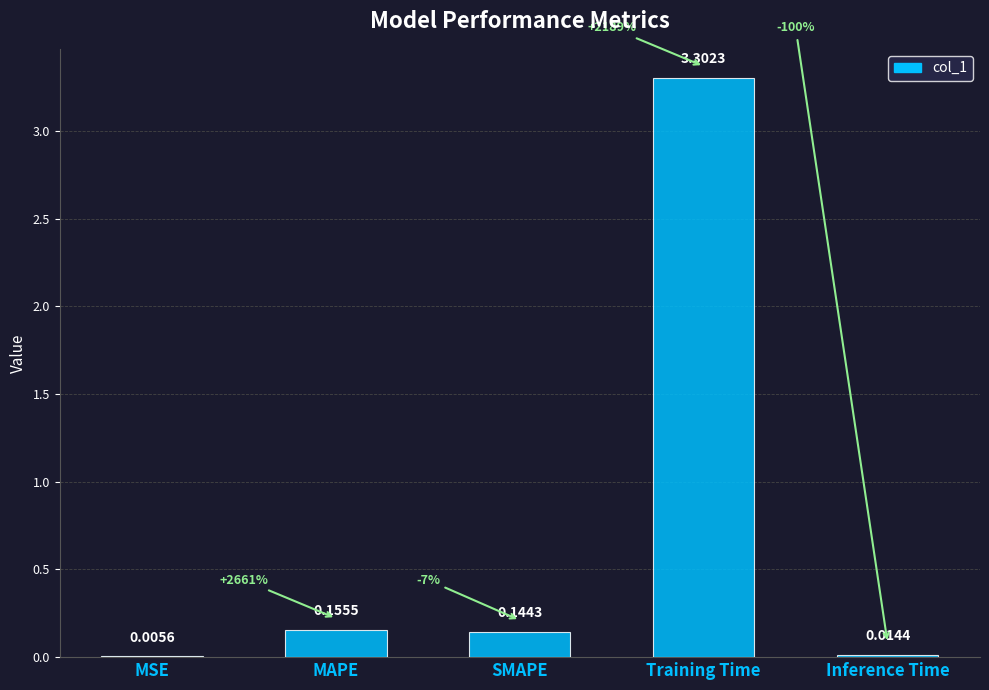

How many categories are shown in the chart?

5